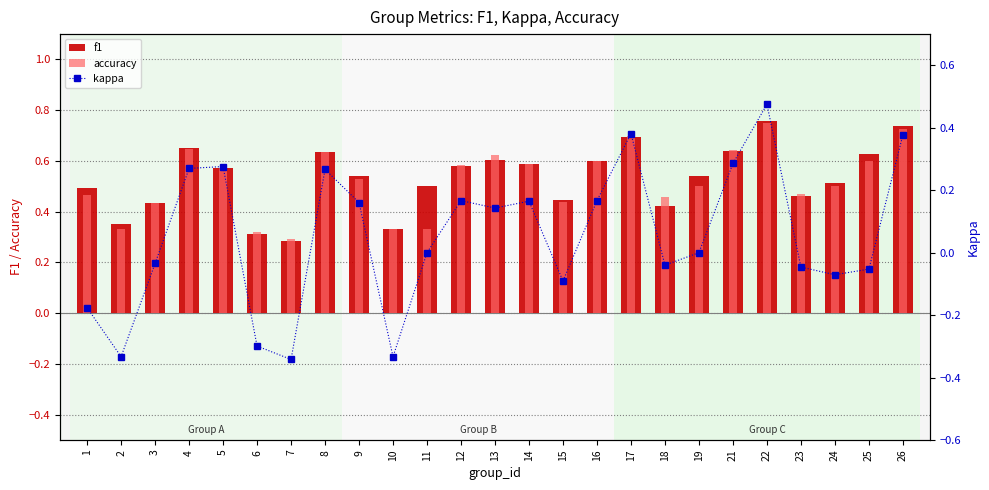

Count the accuracy values in the range 0 to 1.

25